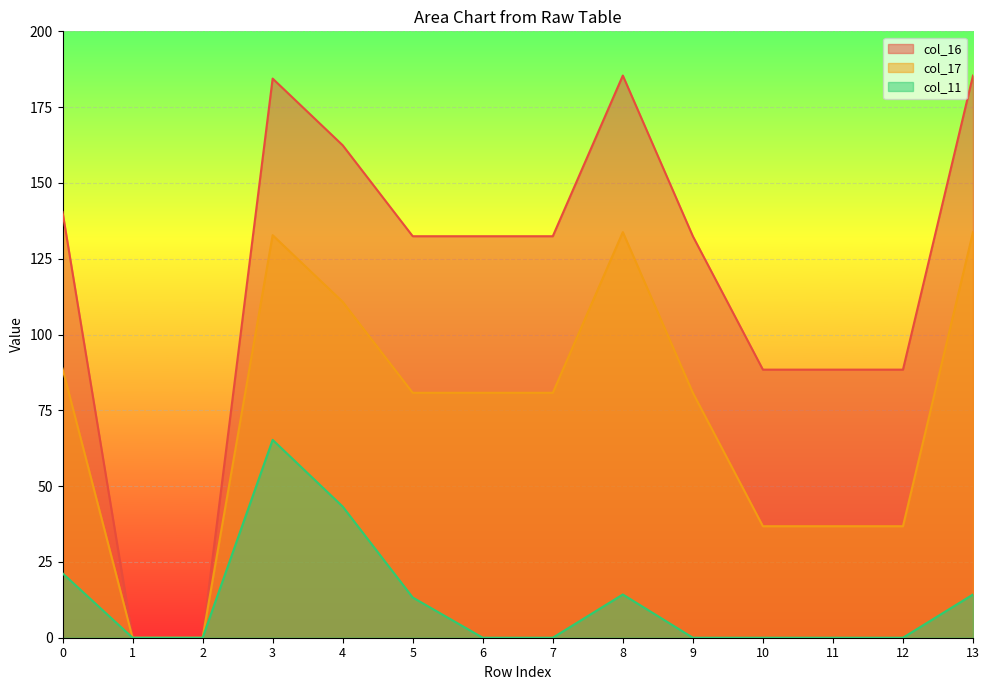

Which series has the widest spread of values?

col_16